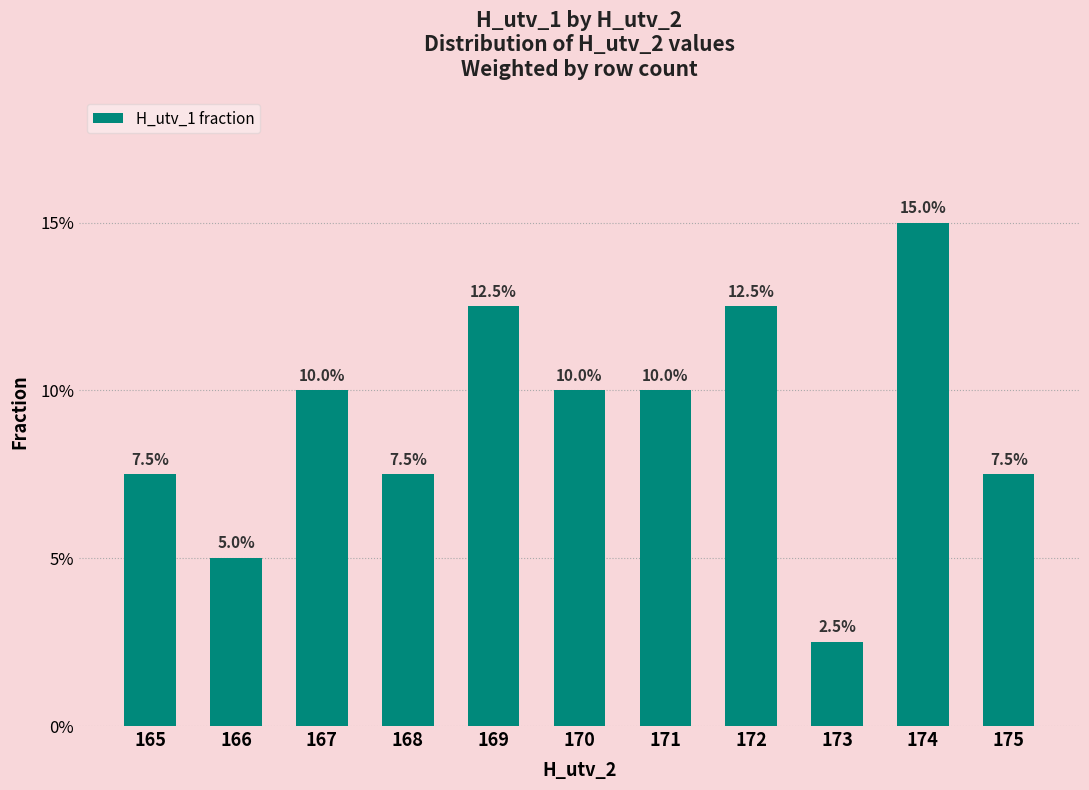

Reading left to right, transcribe all the data shown in this chart.

0.1	0.1	0.1	0.1	0.1	0.1	0.1	0.1	0.0	0.1	0.1